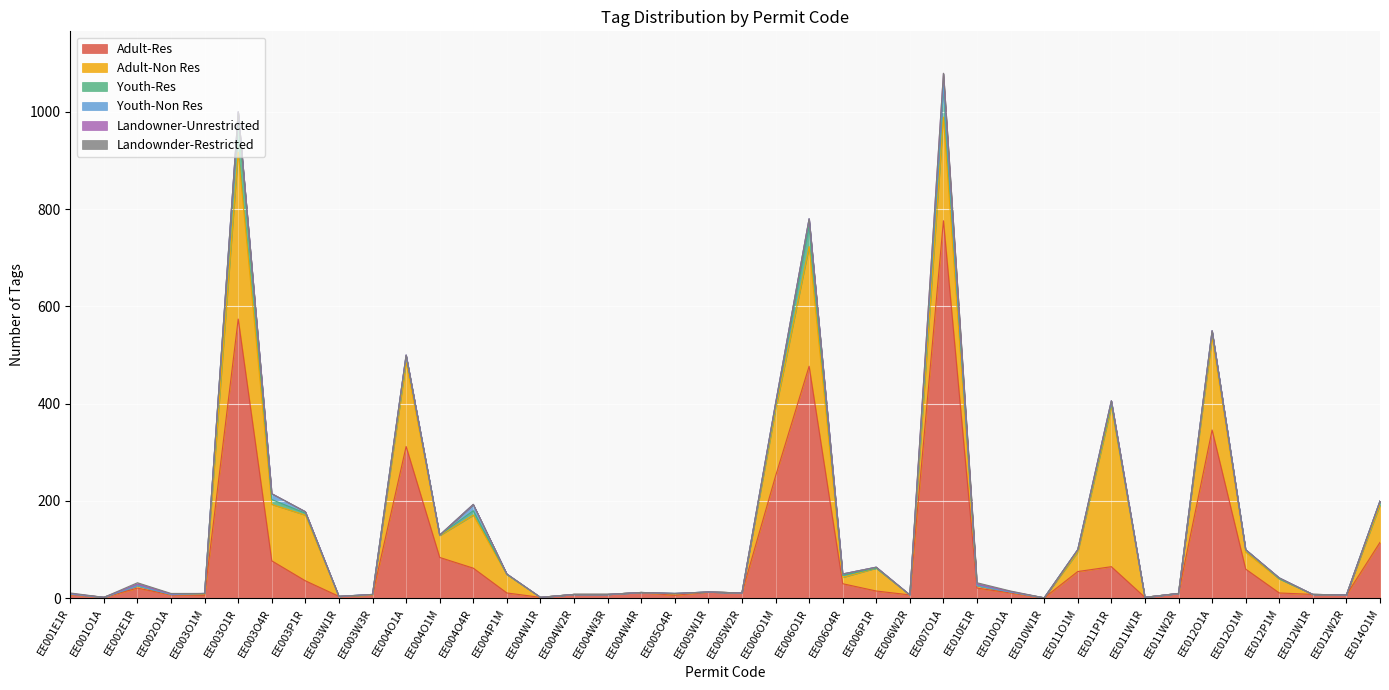

What is the total value across all series at EE010W1R?

1